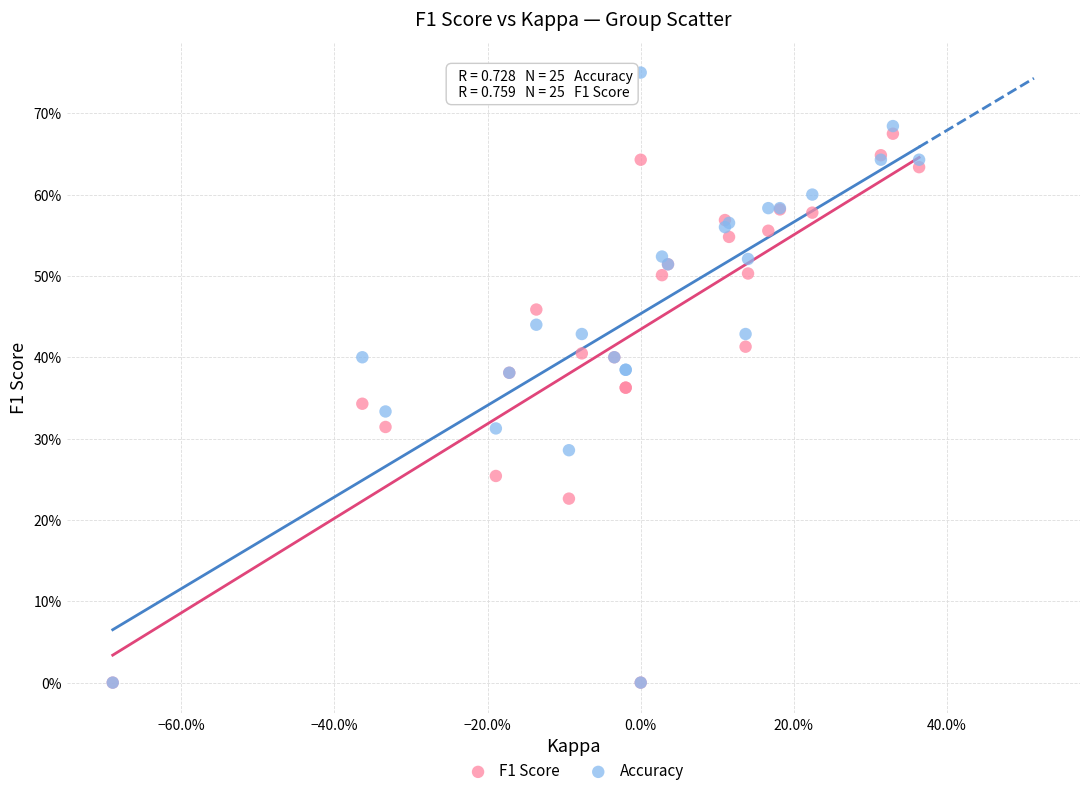

Which series has the widest spread of Y values?

Accuracy